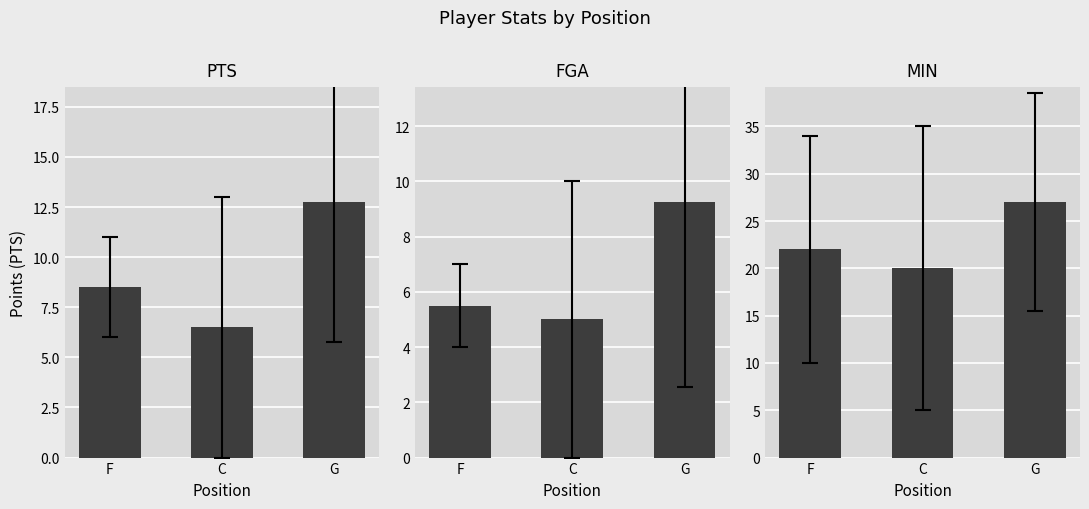

Which series has the largest total across all categories?

MIN